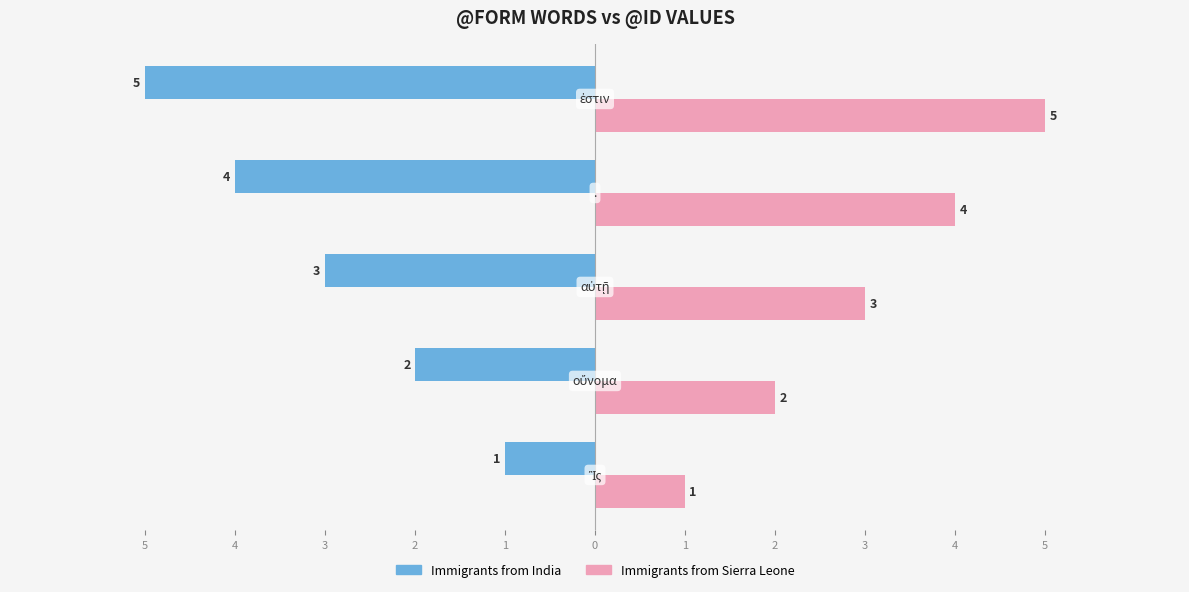

What is the minimum value for Immigrants from India?

-5